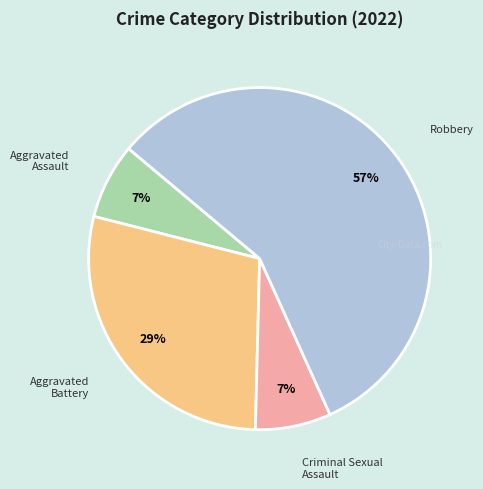

To the nearest percent, what is the average slice percentage?

25%